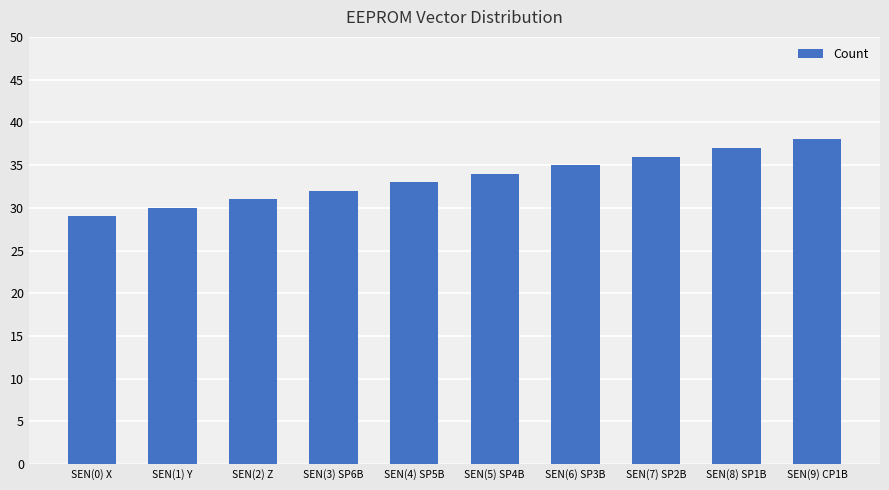

What value does the data have at SEN(5) SP4B?

34